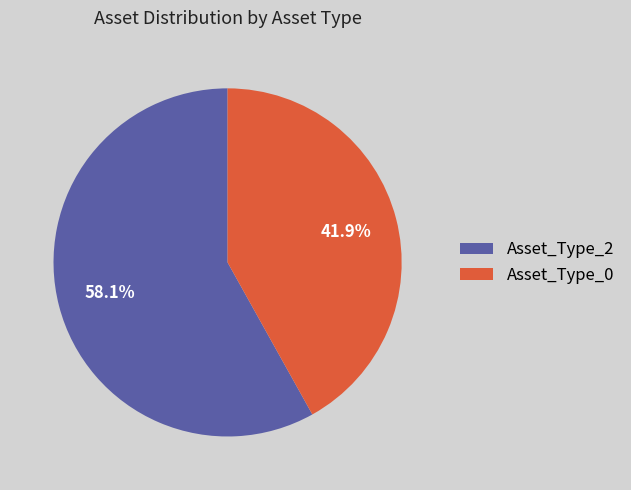

Combined, what portion of the pie is Asset_Type_0 and Asset_Type_2?

100.0%